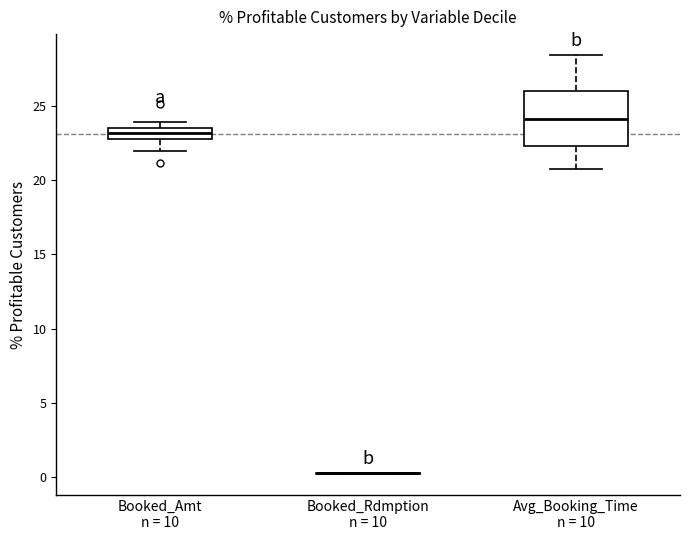

Which box is the tallest, from its lower edge to its upper edge?

Avg_Booking_Time n = 10